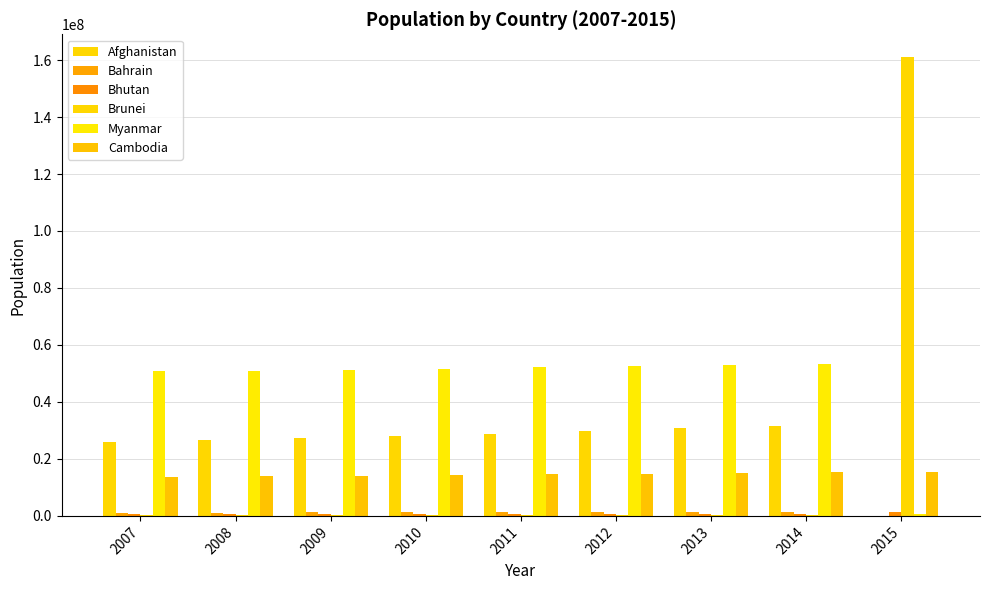

Rank the series at 2012 from lowest to highest value.

Brunei, Bhutan, Bahrain, Cambodia, Afghanistan, Myanmar